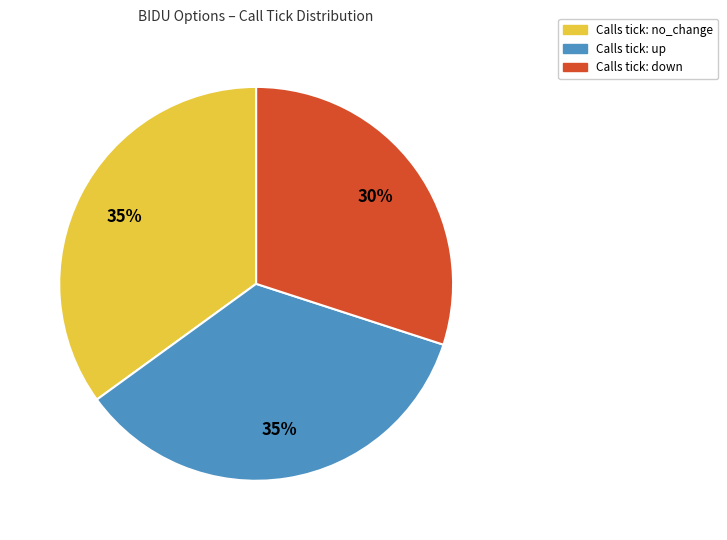

Is there any slice that represents more than half of the pie?

No